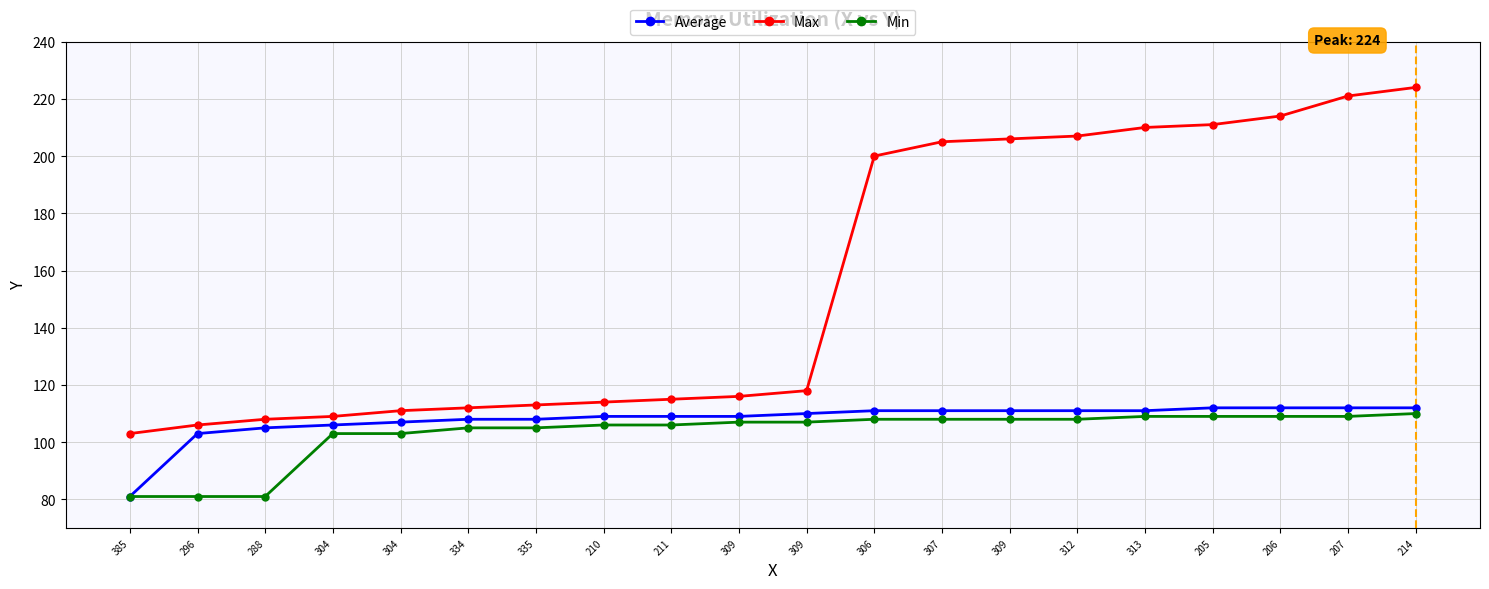

How many data points does each series have?

20